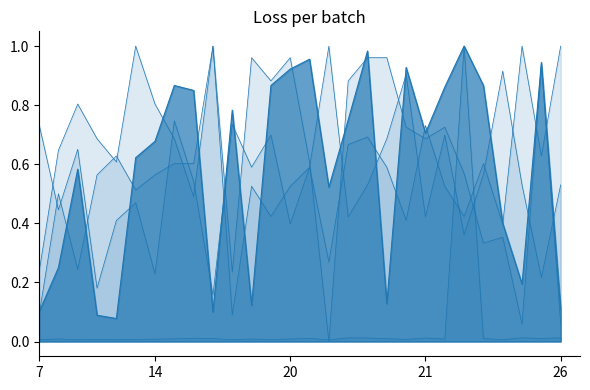

What is the average value of the Speed series?

0.6